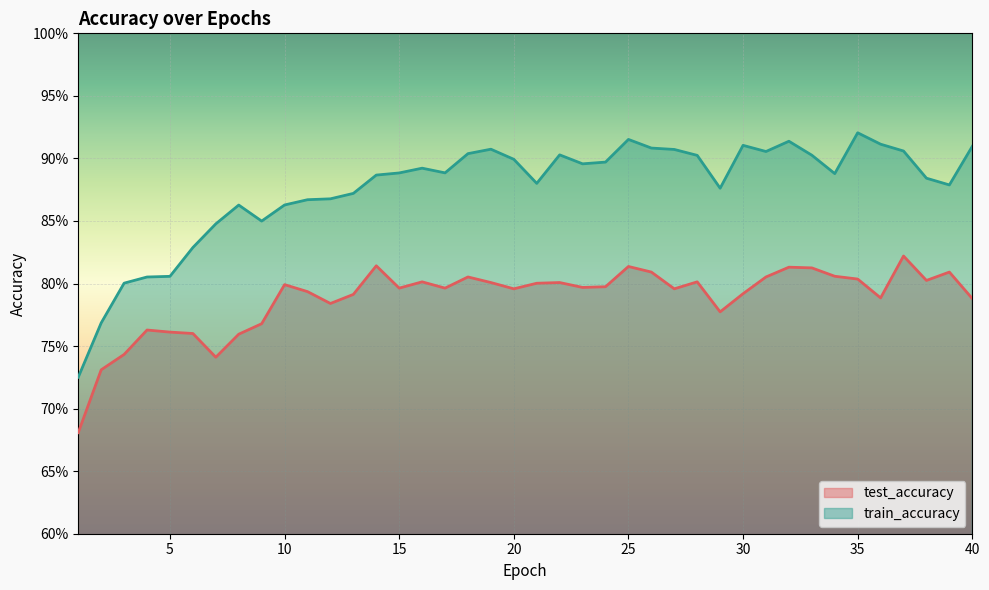

Count the number of categories in the chart.

40